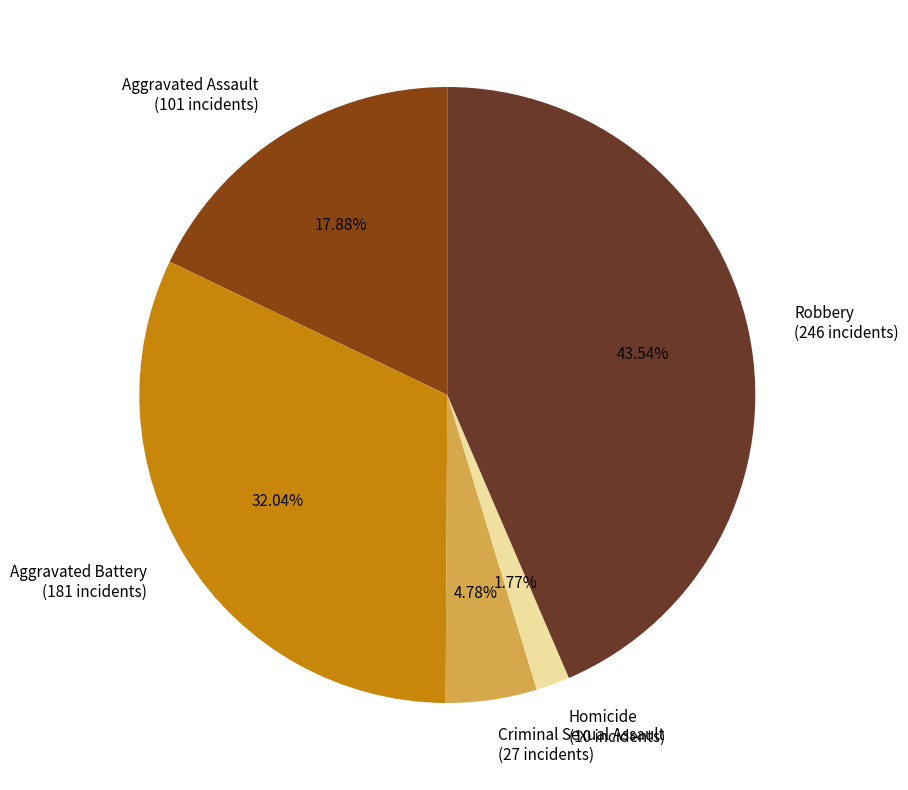

To the nearest percent, what is the difference between the largest and smallest slice percentages?

42%